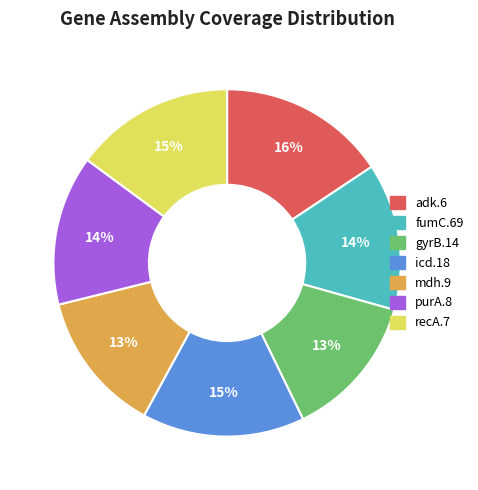

Does any single category account for the majority?

No